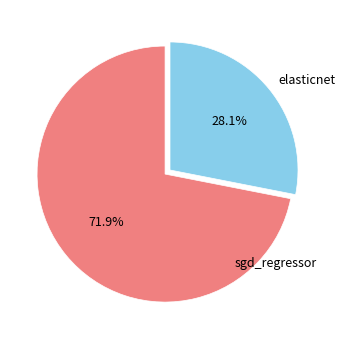

Combined, what portion of the pie is sgd_regressor and elasticnet?

100.0%